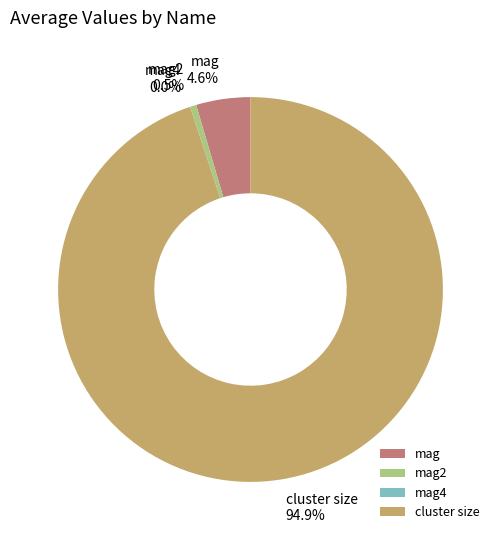

Is there any slice that represents more than half of the pie?

Yes